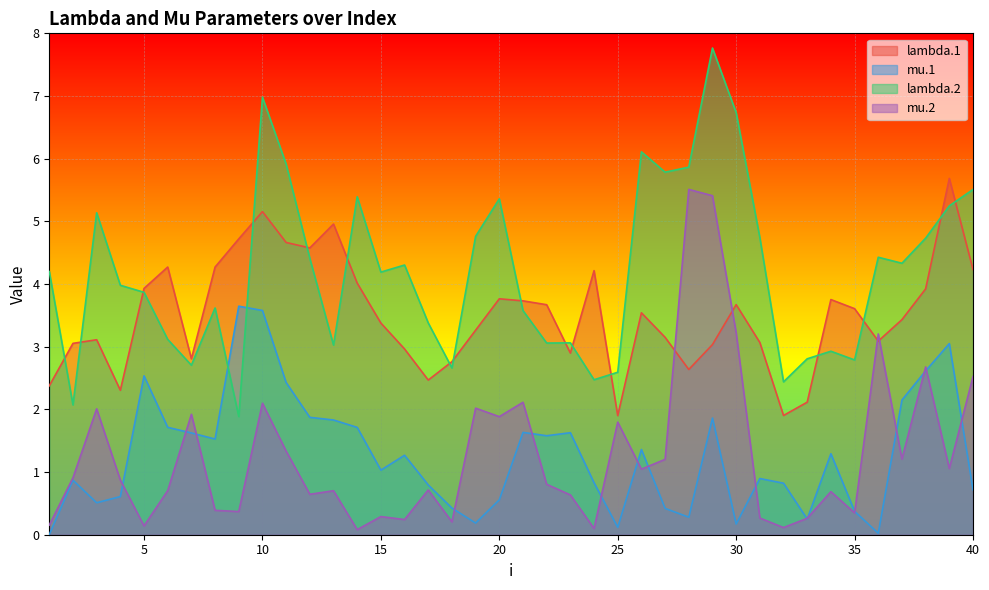

Which has a higher value, 4 or 22?

22